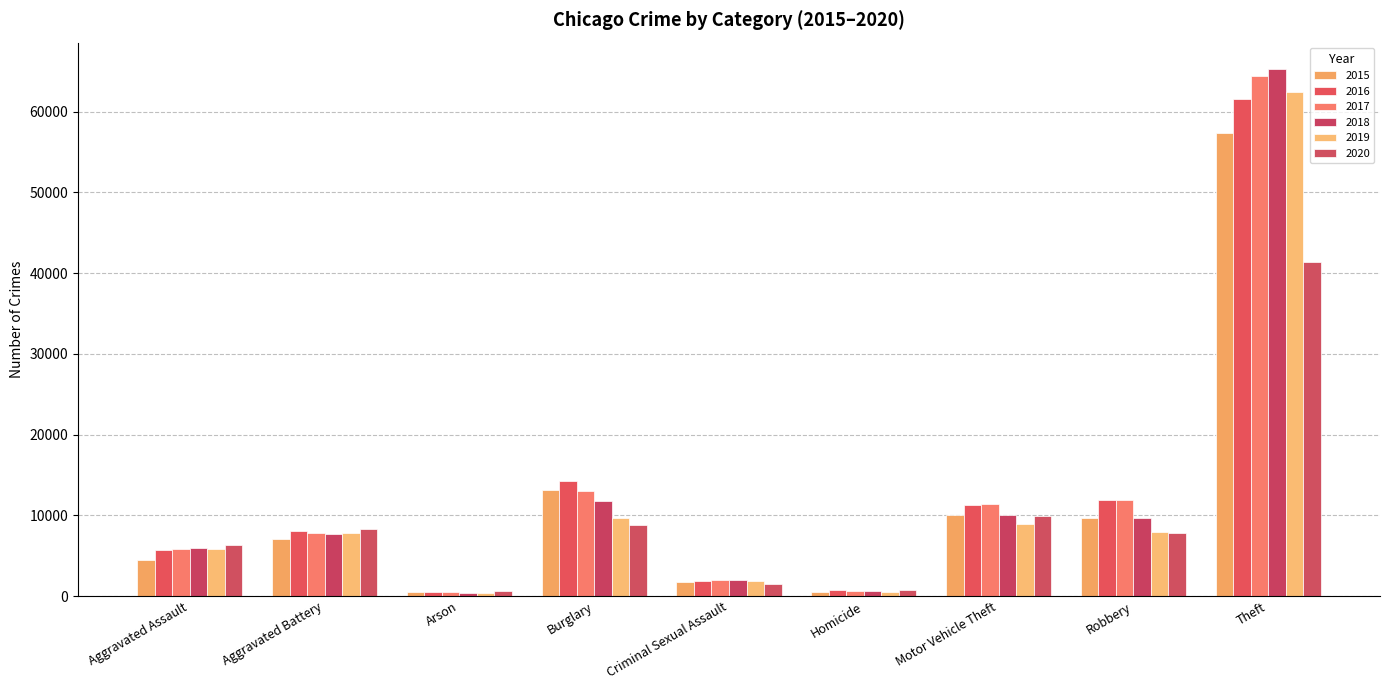

What is the label of the 3rd bar from the right?

Motor Vehicle Theft